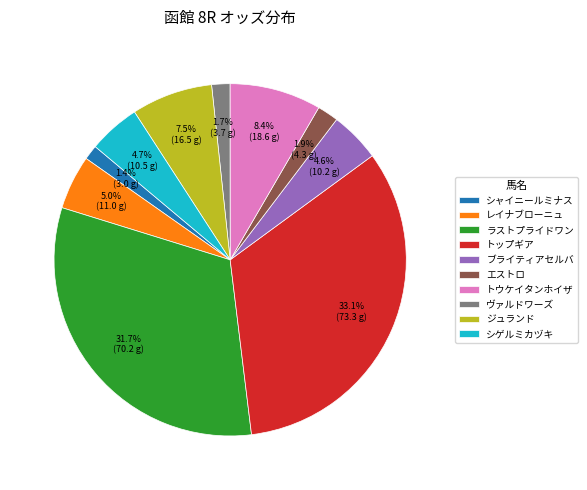

How much of the chart is everything except シゲルミカヅキ?

95.3%